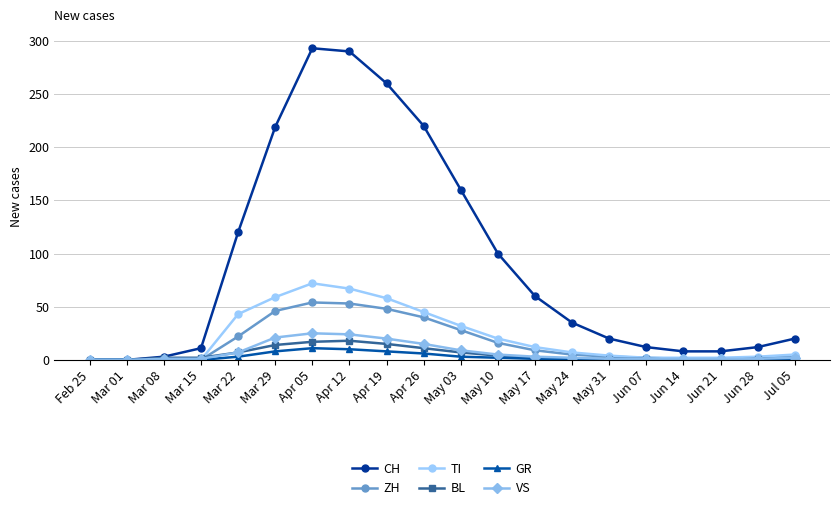

What is the sum of all ZH values?

334